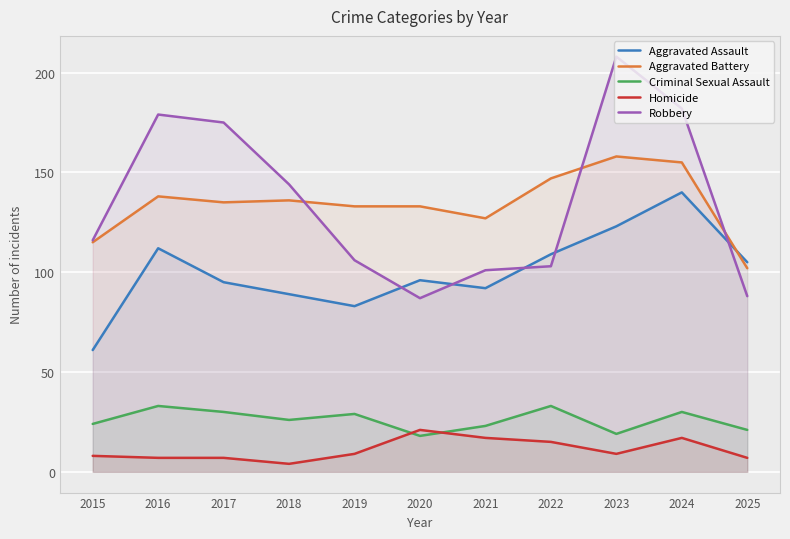

Where is the first local maximum for Robbery?

2016